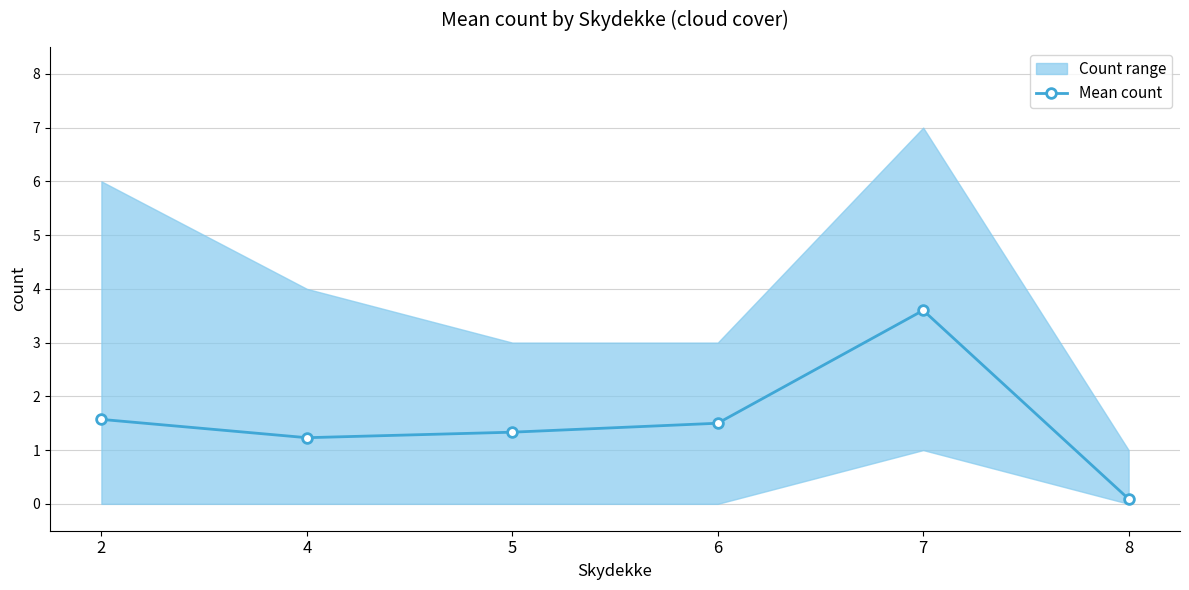

What is the sum of all values?

9.3